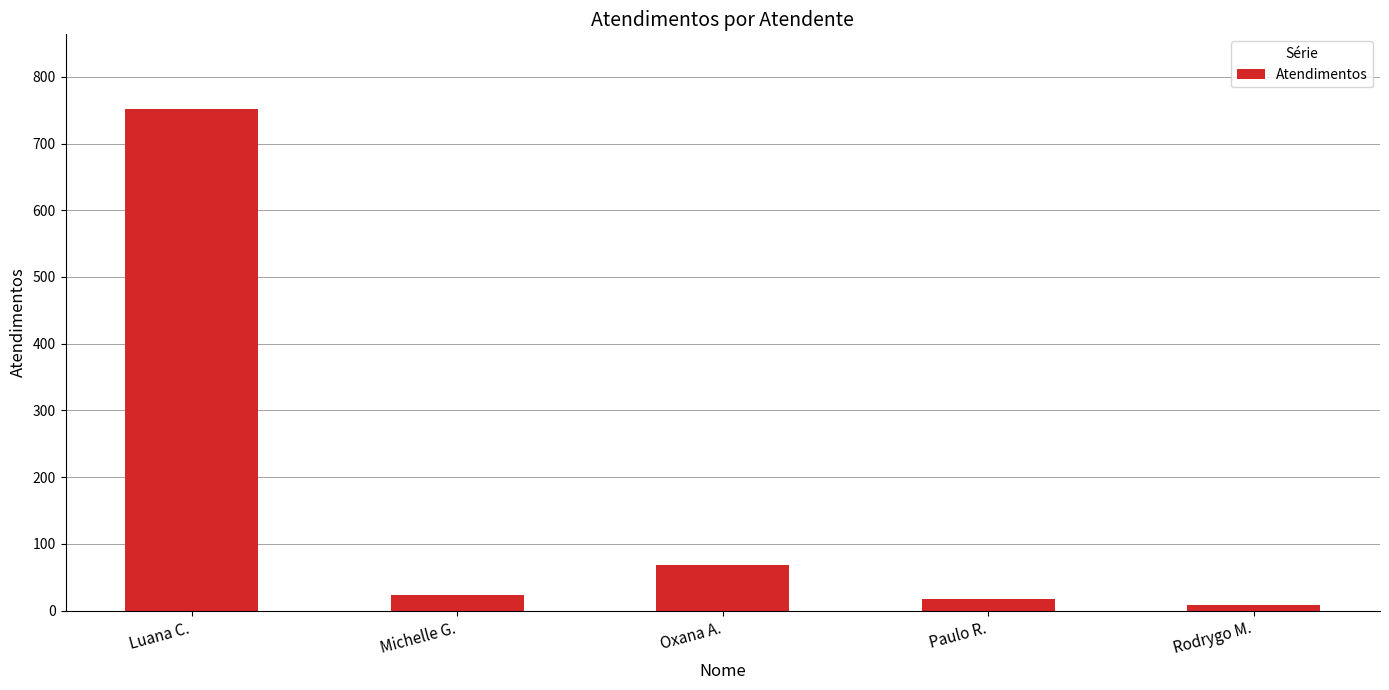

What position from the left is Luana C.?

1